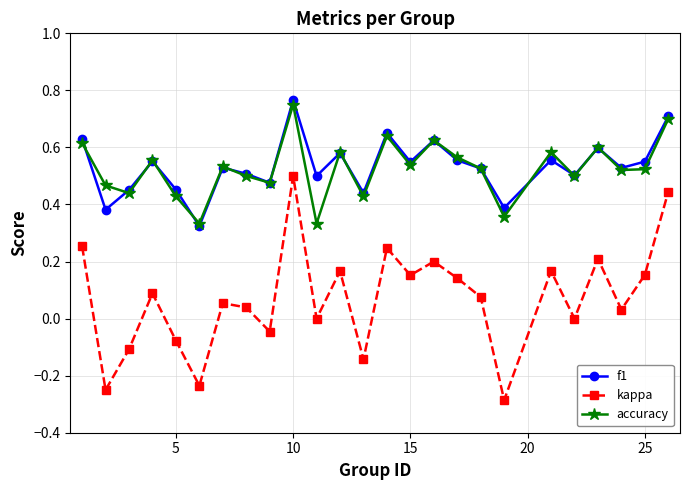

Which series has the widest spread of values?

kappa